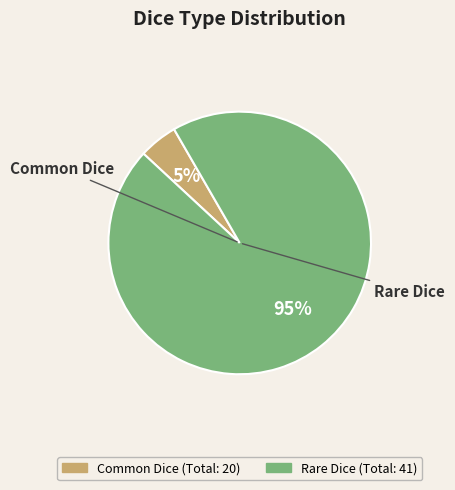

Count the number of slices in the pie.

2